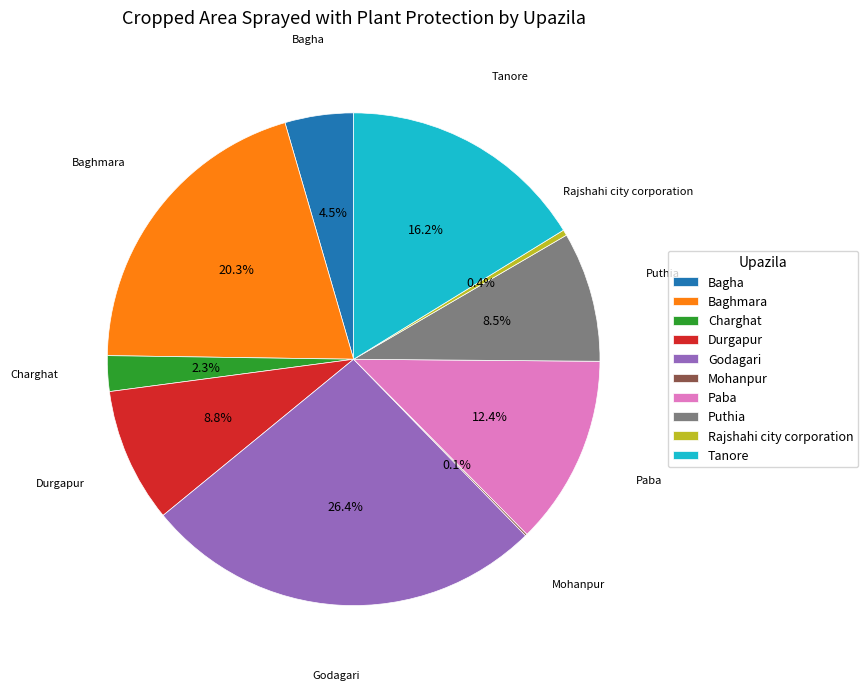

Which has a higher value, Puthia or Baghmara?

Baghmara